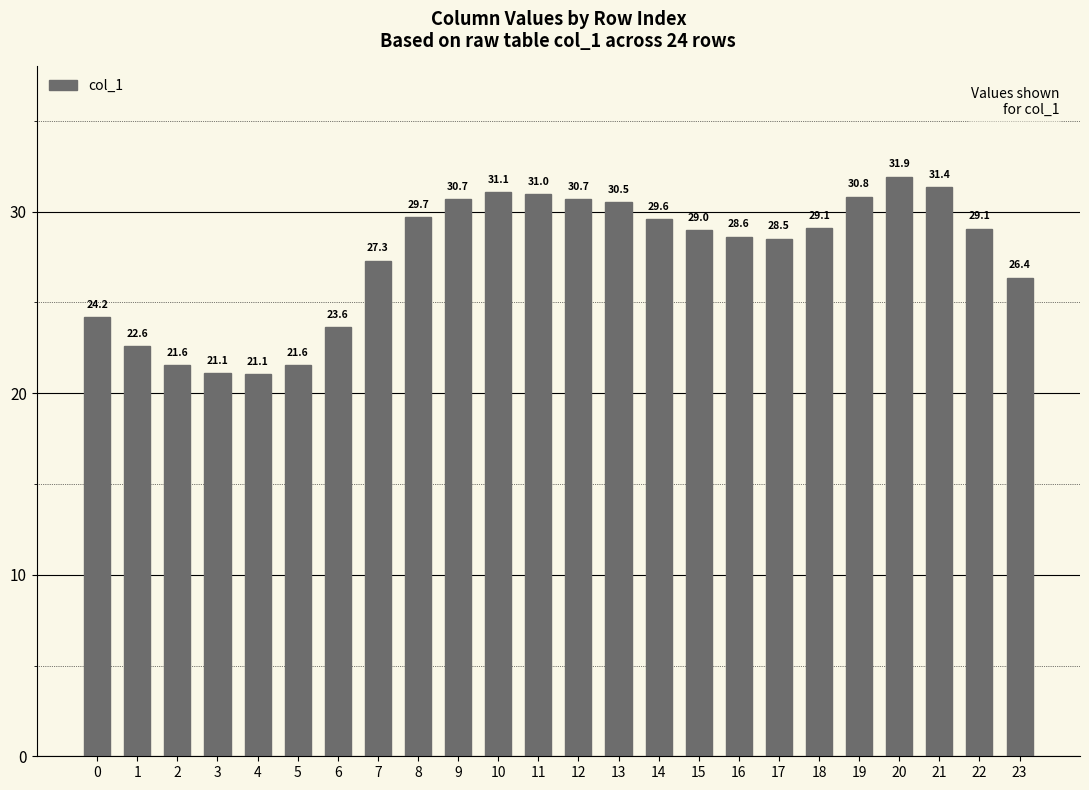

At which category does the chart reach its peak across all series?

20